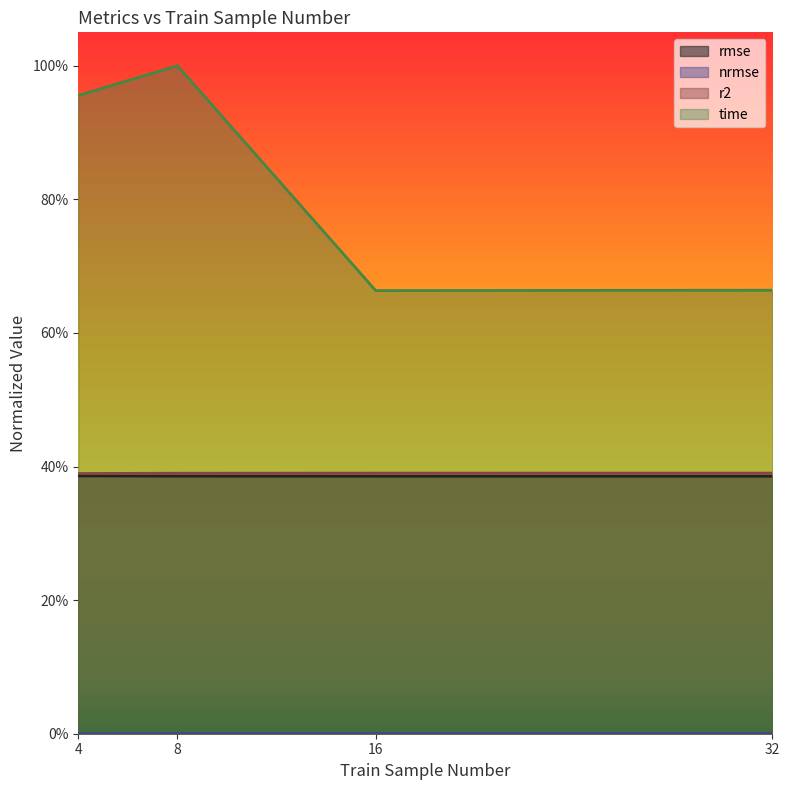

How many r2 values are between 0 and 1?

4